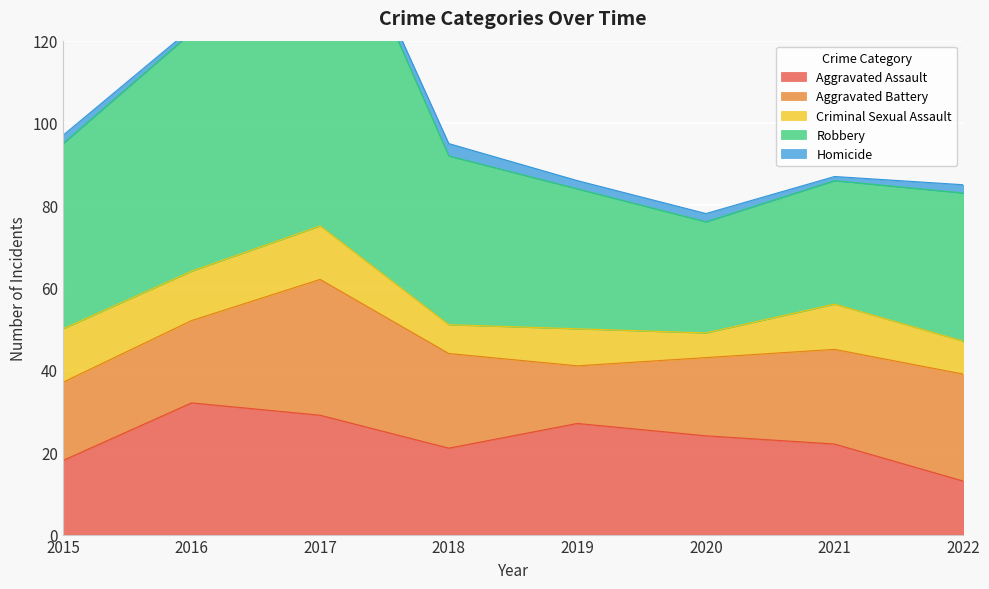

Is the value of Aggravated Assault at 2020 greater than the value of Criminal Sexual Assault at 2021?

Yes